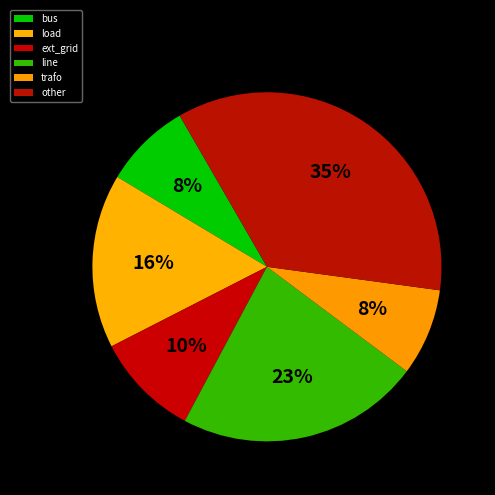

What is the ratio of the value at other to the value at trafo?

4.4